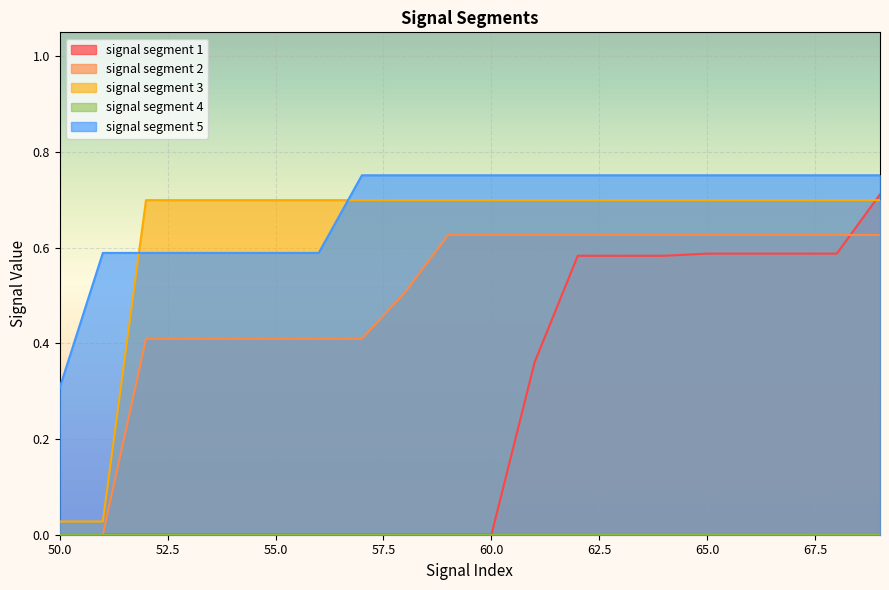

What is the difference between the maximum and second lowest values in the signal segment 2 series?

0.6